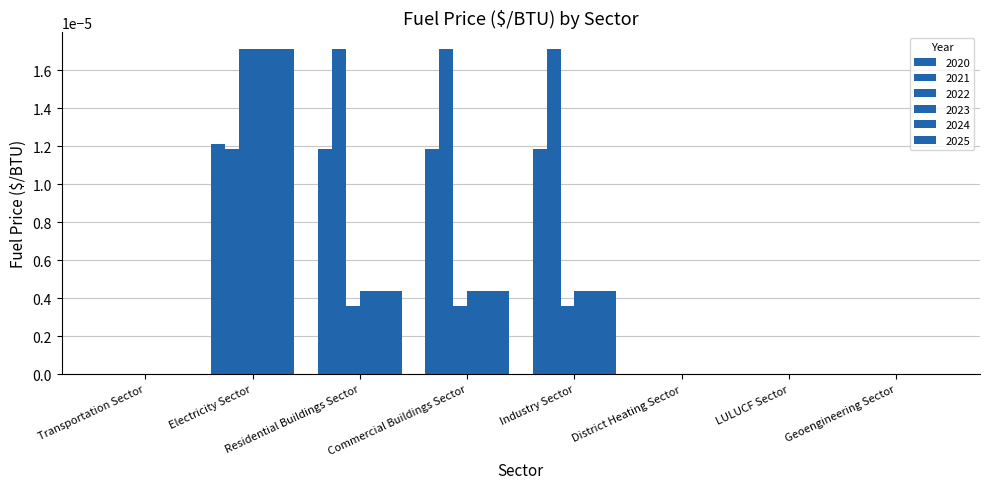

Which series has the largest total across all categories?

2021